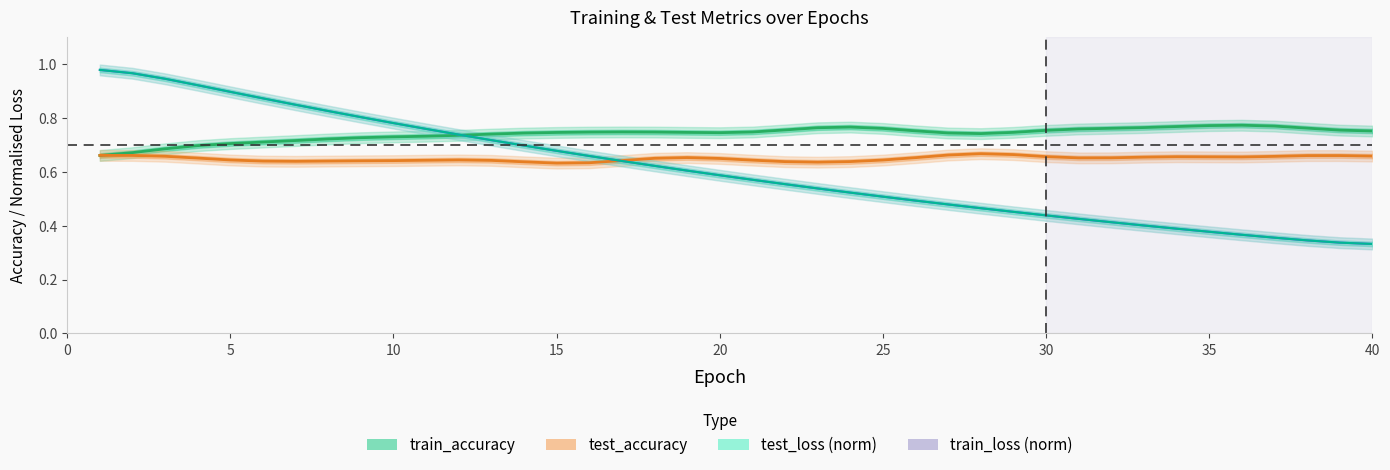

True or false: test_loss has a value of 0.3 at 17.

False